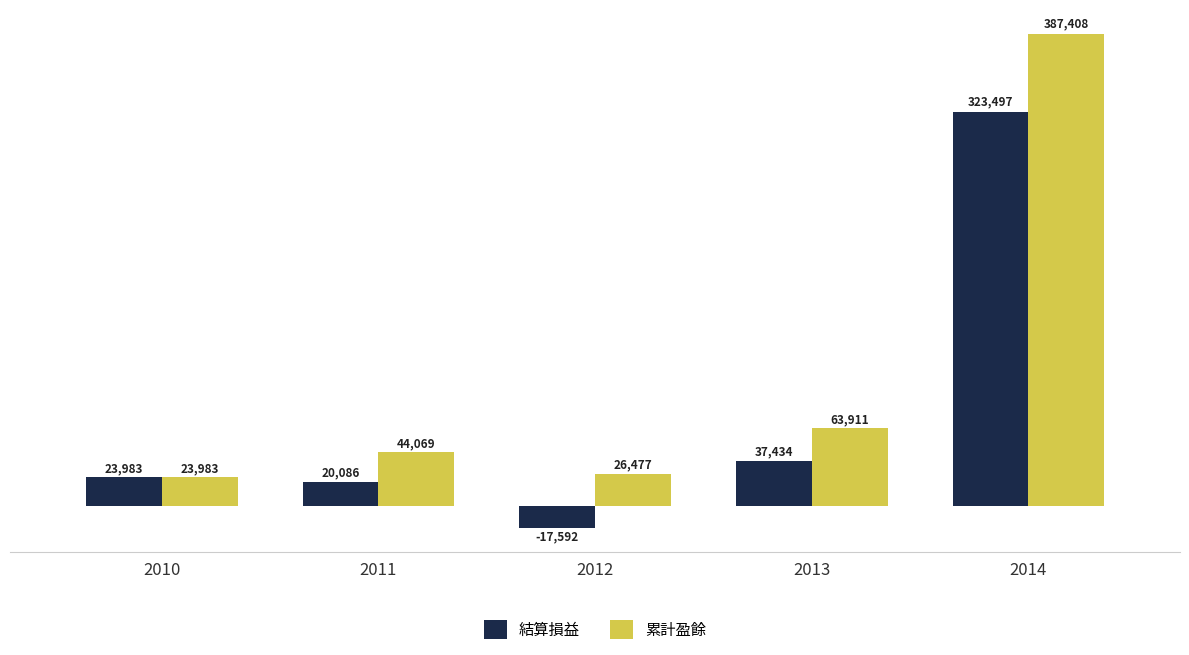

Rank the series by their maximum value, from highest to lowest.

累計盈餘, 結算損益